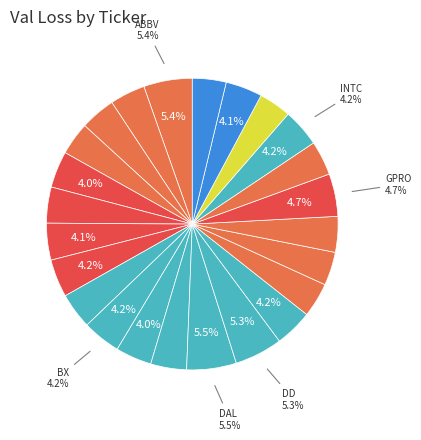

How many segments does this pie chart have?

24